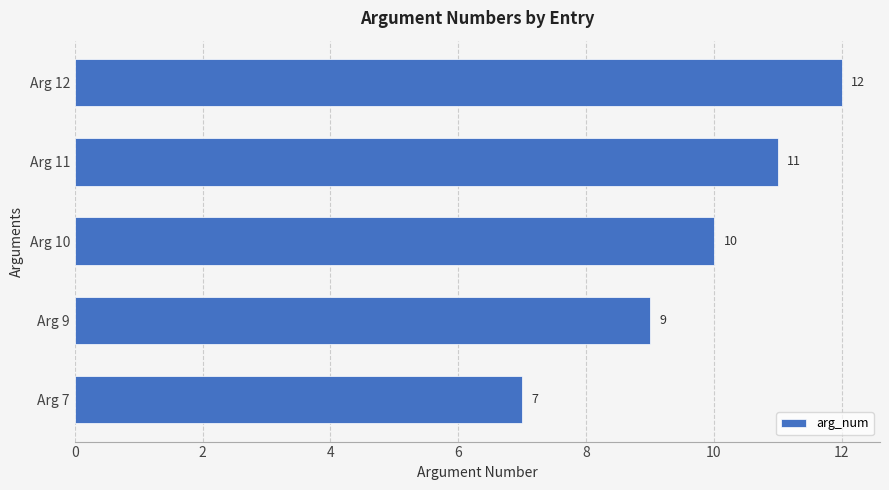

Reading bottom to top, extract all data points from this chart.

7	9	10	11	12